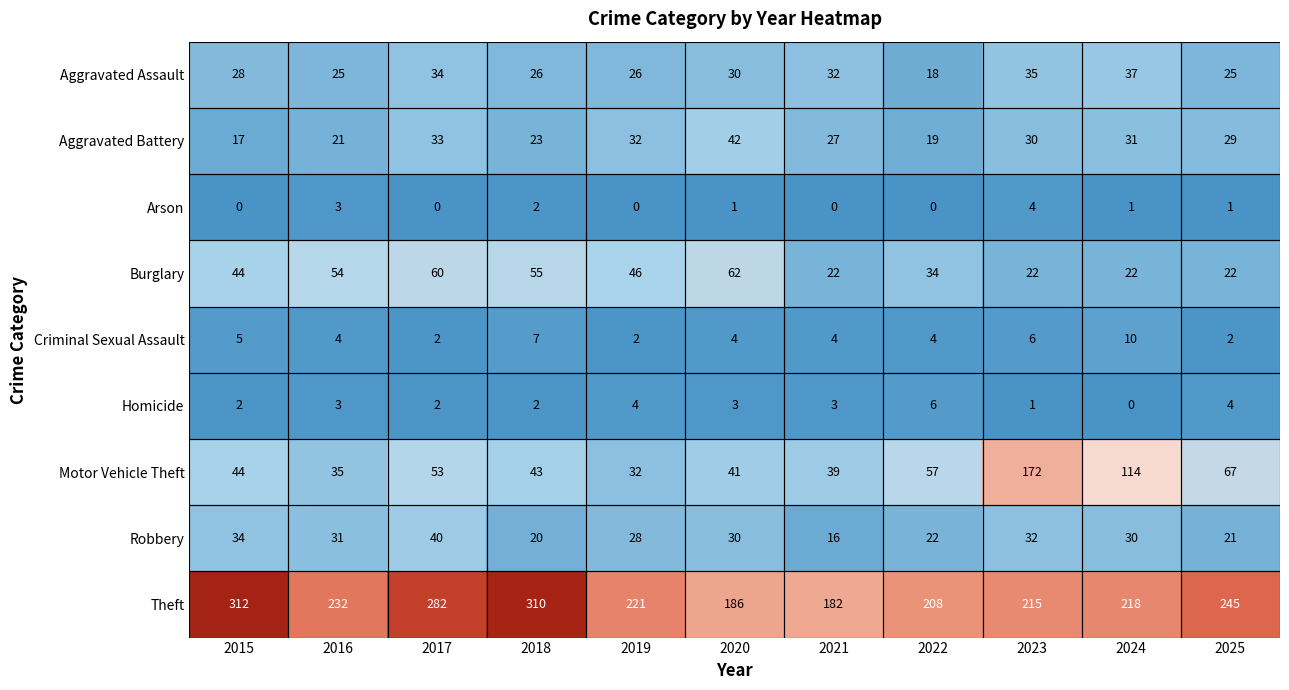

The value of Criminal Sexual Assault at 2015 is 5. True or false?

True